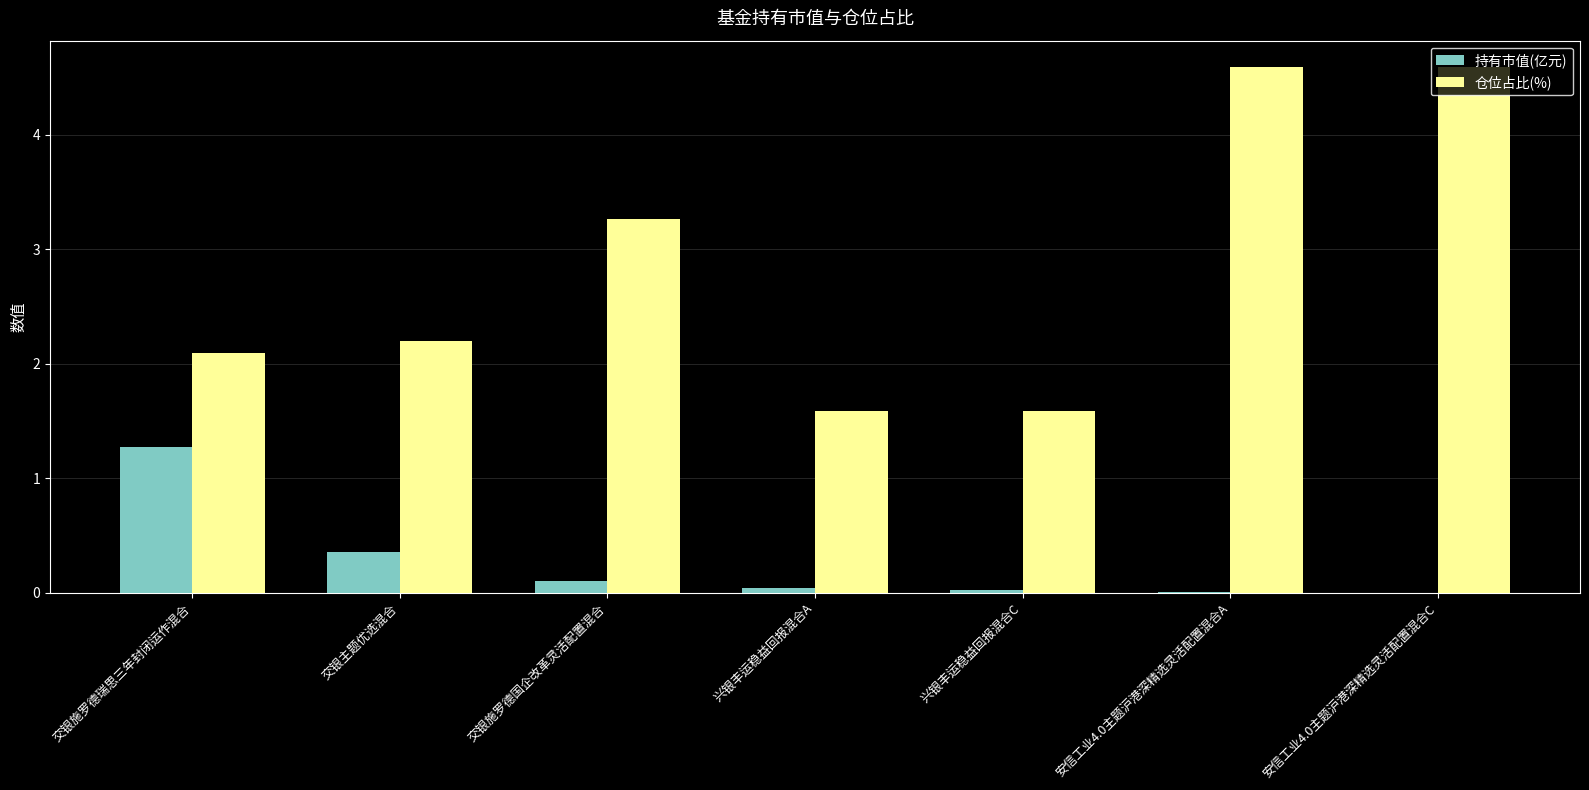

What is the sum of all 持有市值(亿元) values?

1.8